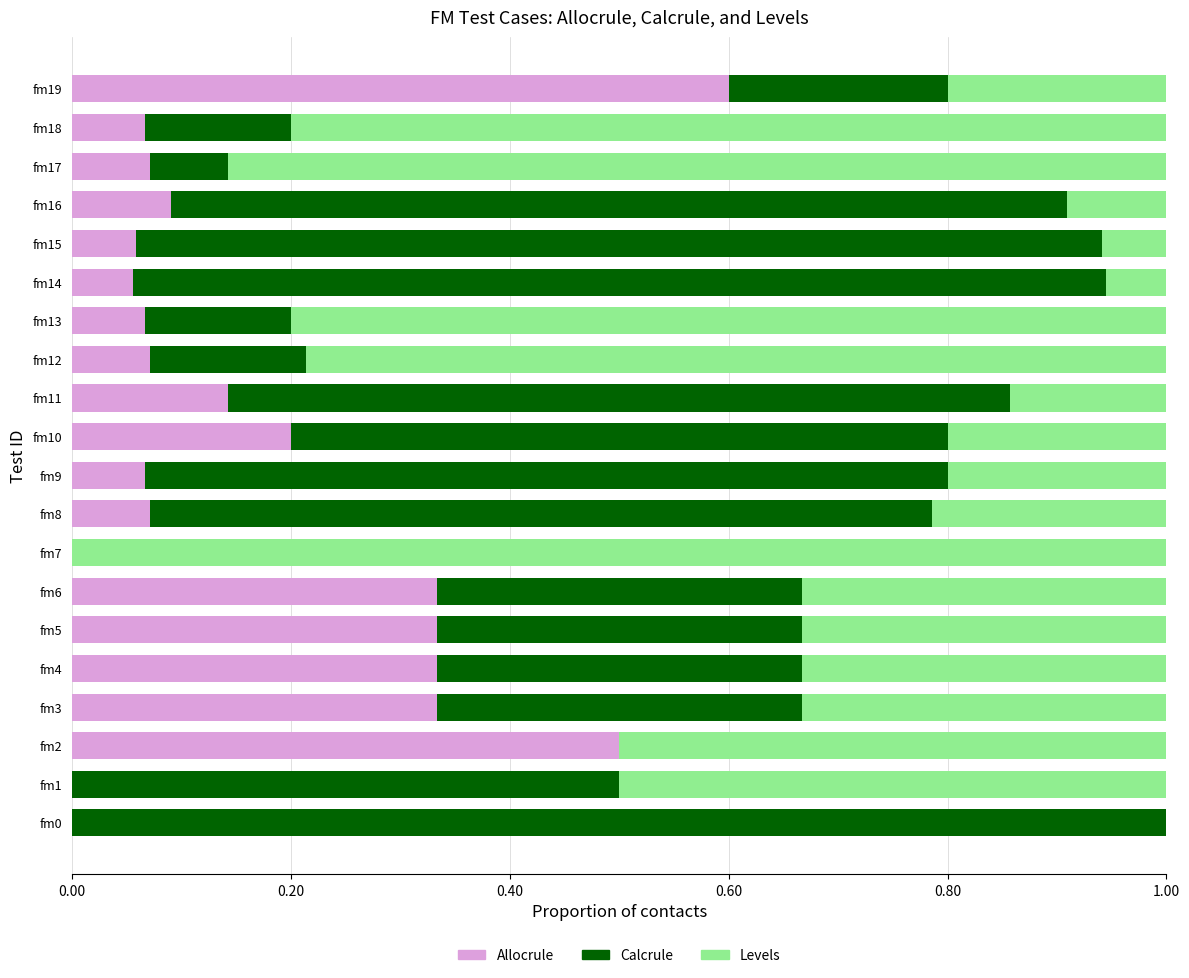

What is the sum of the Allocrule values at fm2 and fm13?

0.6